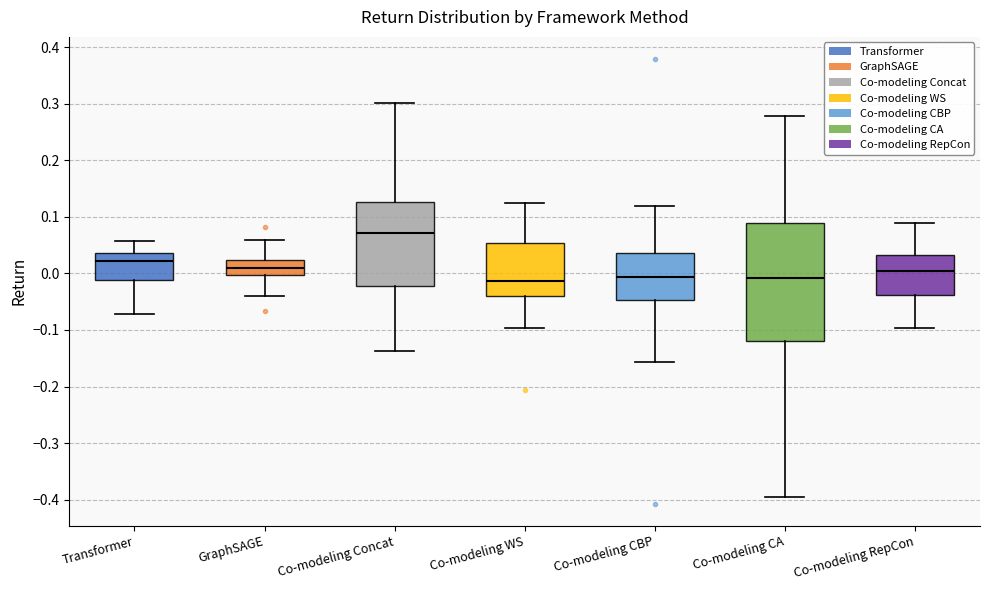

Reading left to right, read every box against the y-axis: the position of its median line, the range the box covers, and the ends of its whiskers. The values are not printed on the chart, so give them approximately, as read against the axis.

Transformer: median 0.02, box -0.01 to 0.04, whiskers -0.07 to 0.06
GraphSAGE: median 0.01, box 0.00 to 0.02, whiskers -0.04 to 0.06
Co-modeling Concat: median 0.07, box -0.02 to 0.13, whiskers -0.14 to 0.30
Co-modeling WS: median -0.01, box -0.04 to 0.05, whiskers -0.10 to 0.13
Co-modeling CBP: median -0.01, box -0.05 to 0.04, whiskers -0.16 to 0.12
Co-modeling CA: median -0.01, box -0.12 to 0.09, whiskers -0.40 to 0.28
Co-modeling RepCon: median 0.00, box -0.04 to 0.03, whiskers -0.10 to 0.09